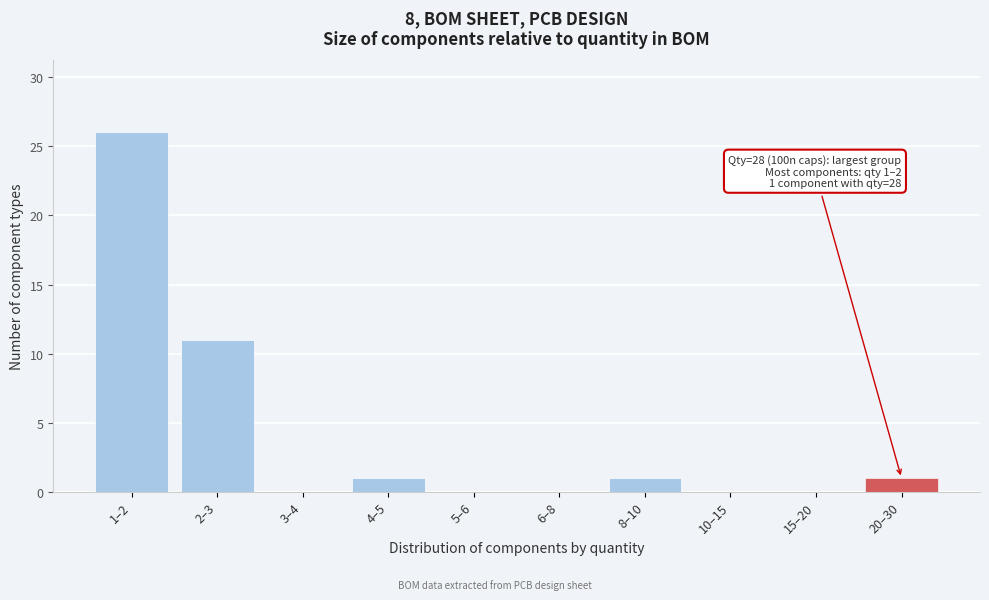

Reading left to right, what are all the values shown in this chart?

1–2=26	2–3=11	3–4=0	4–5=1	5–6=0	6–8=0	8–10=1	10–15=0	15–20=0	20–30=1